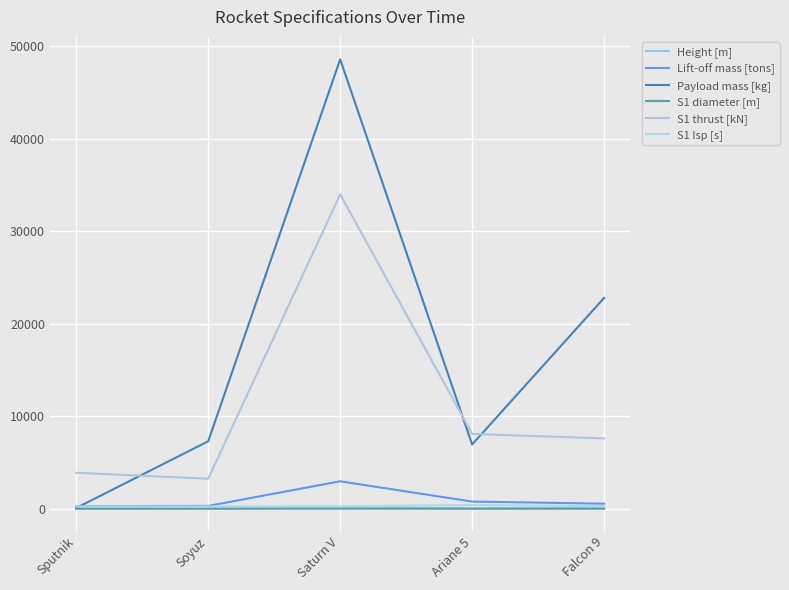

What is the sum of all Lift-off mass [tons] values?

4884.0